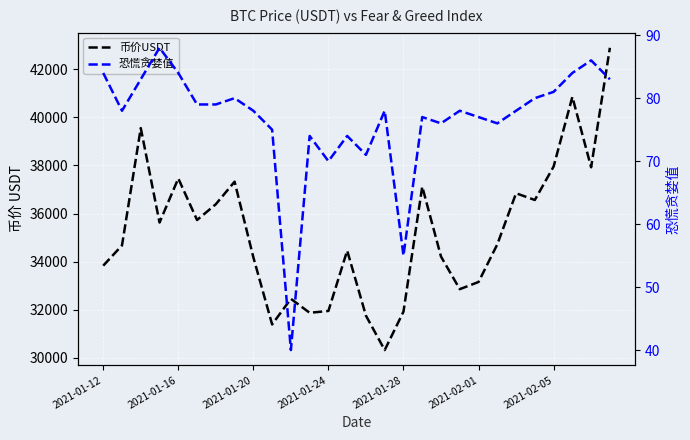

Rank the series by their average value, from highest to lowest.

币价USDT, 恐慌贪婪值